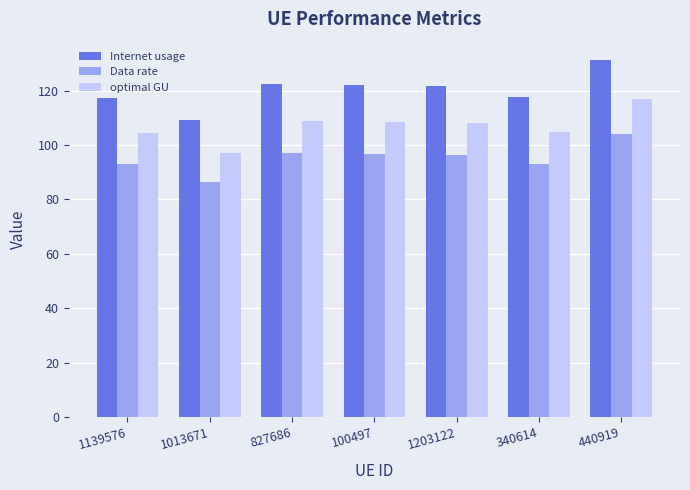

What is the difference between the Internet usage values at 1203122 and 827686?

0.7